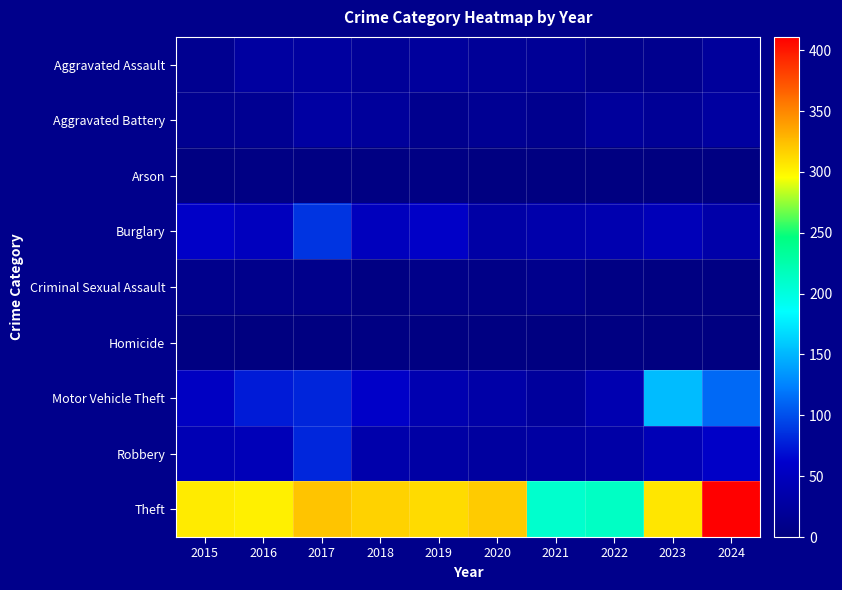

Count the number of data series in this chart.

9